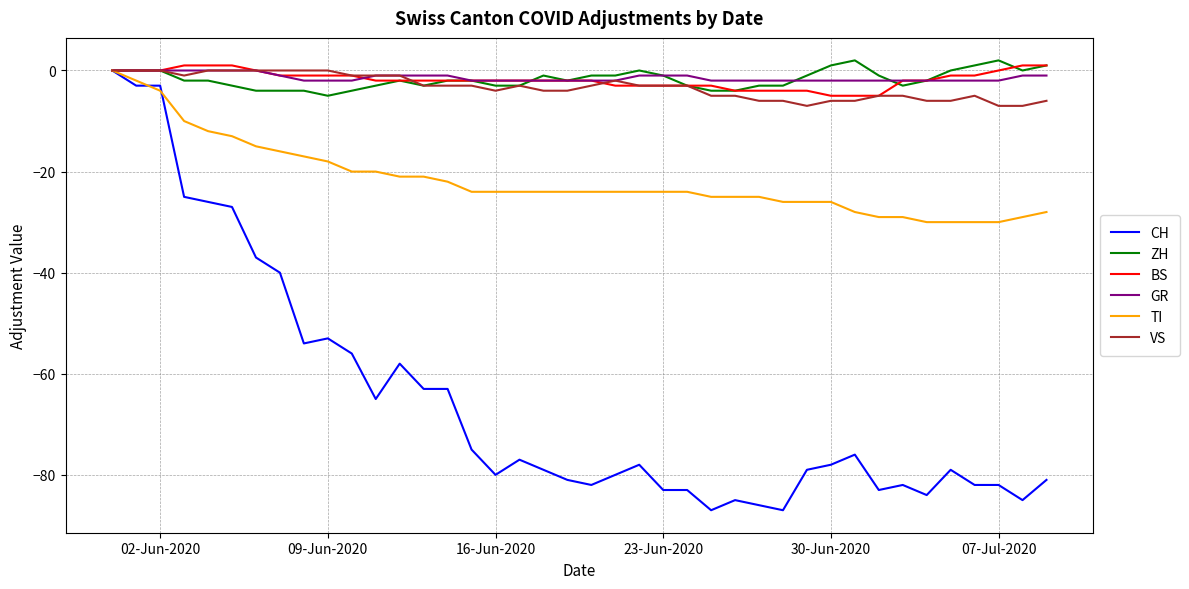

What is the greatest value displayed?

2